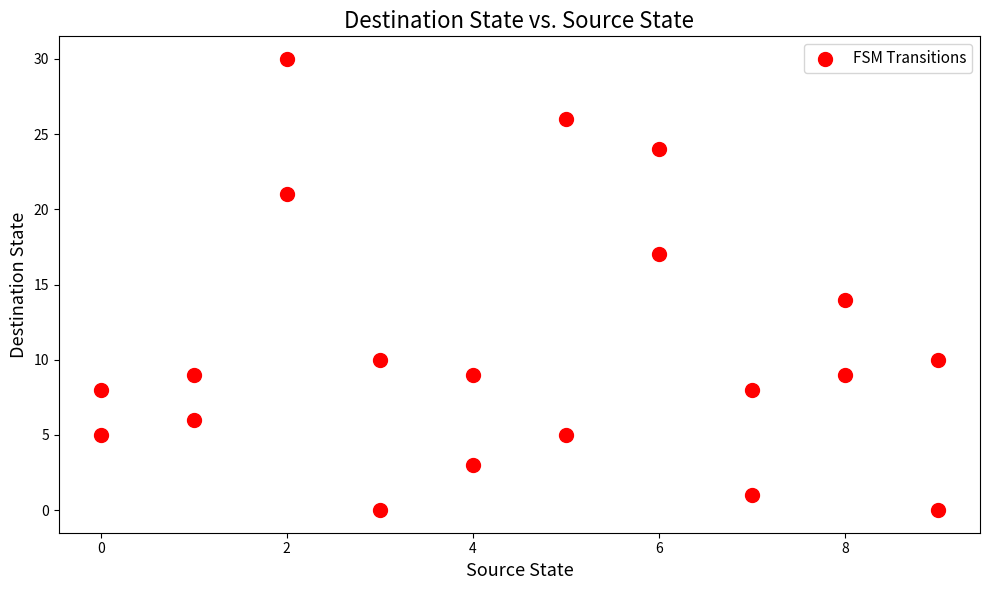

What Y value in the scatter plot is closest to 15?

14